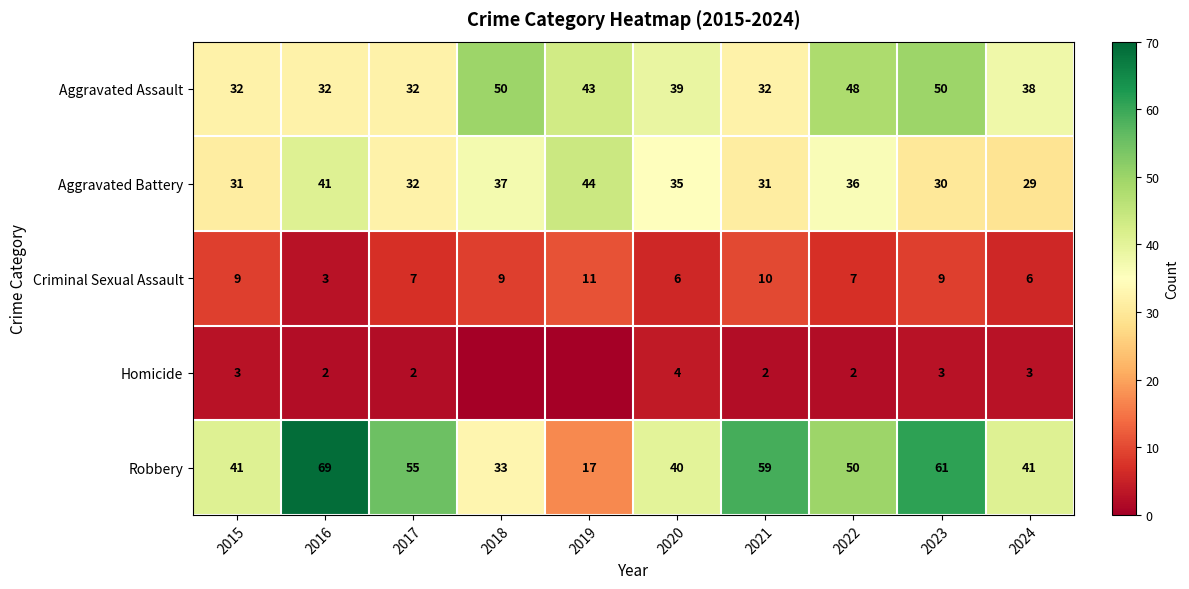

What is the sum of the Aggravated Battery values at 2021 and 2020?

66